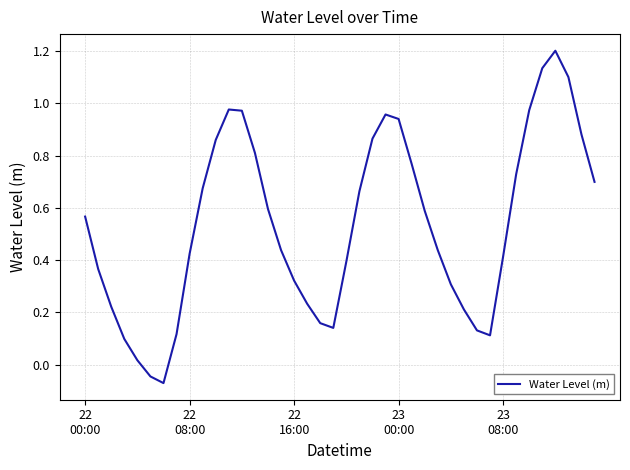

True or false: there are more than 0 points higher than both neighbors.

True